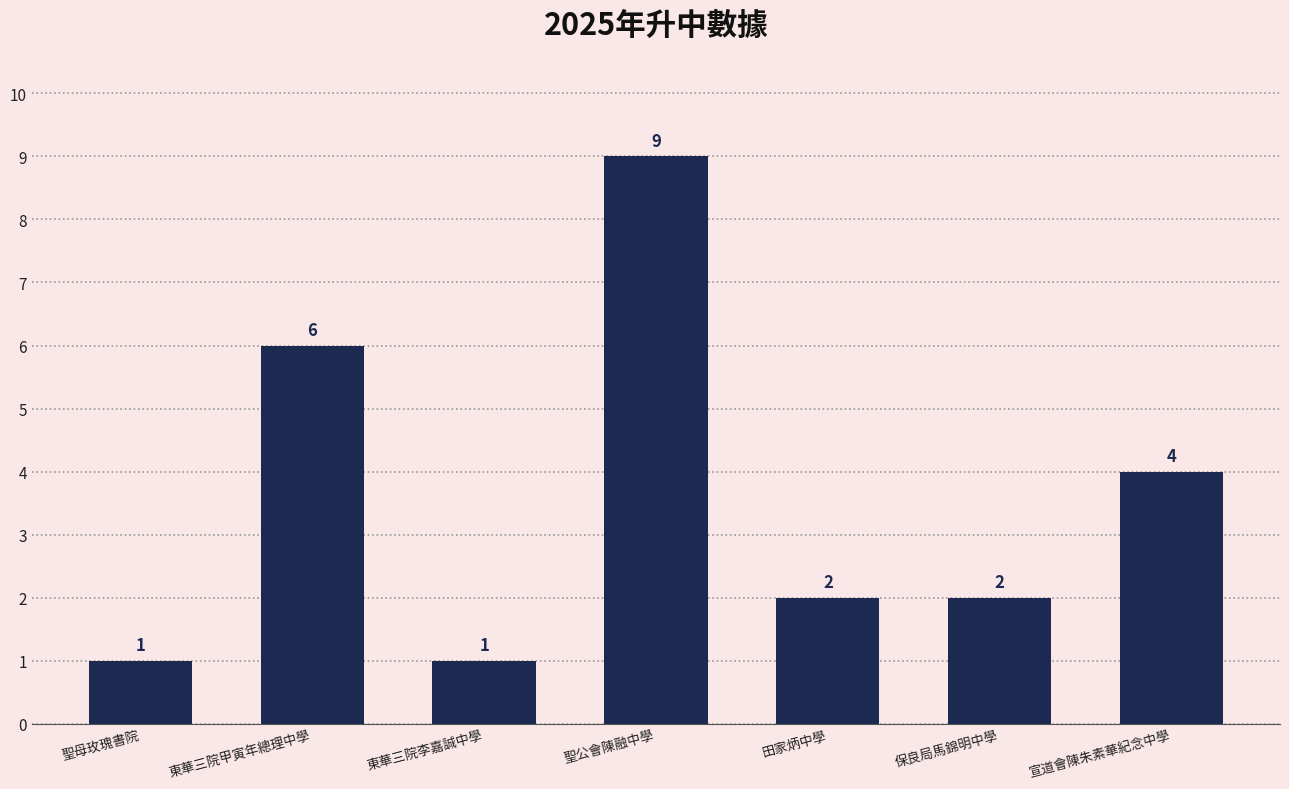

What is the label of the 6th bar from the right?

東華三院甲寅年總理中學